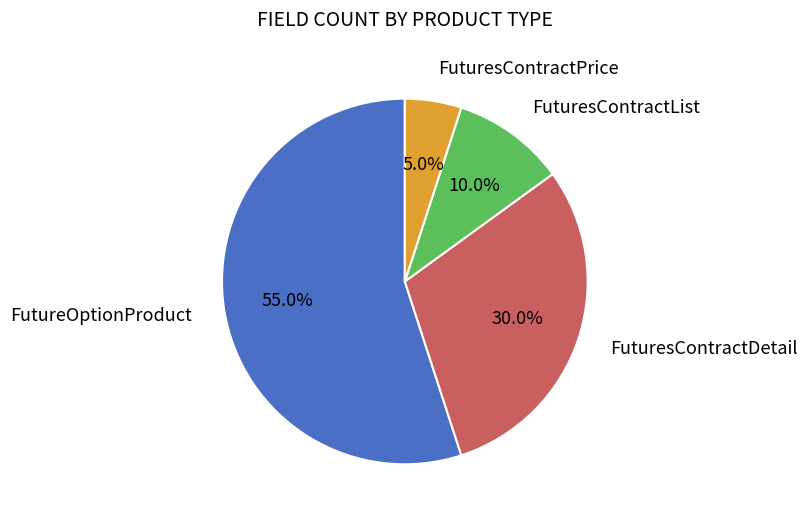

Does any single category account for the majority?

Yes